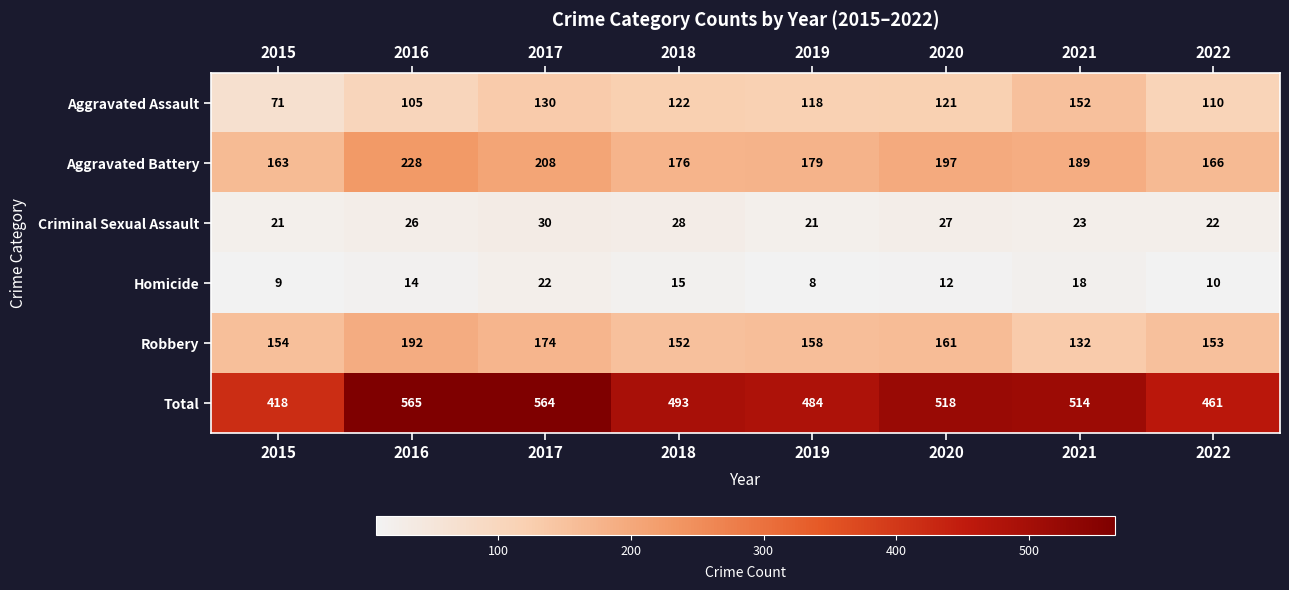

Which series changed the most between 2016 and 2021?

Robbery